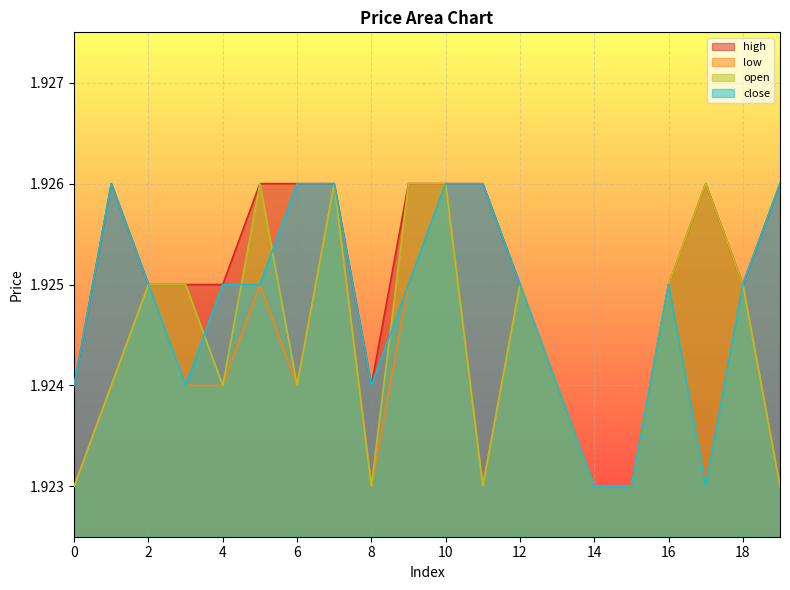

True or false: open and high intersect in this chart.

False